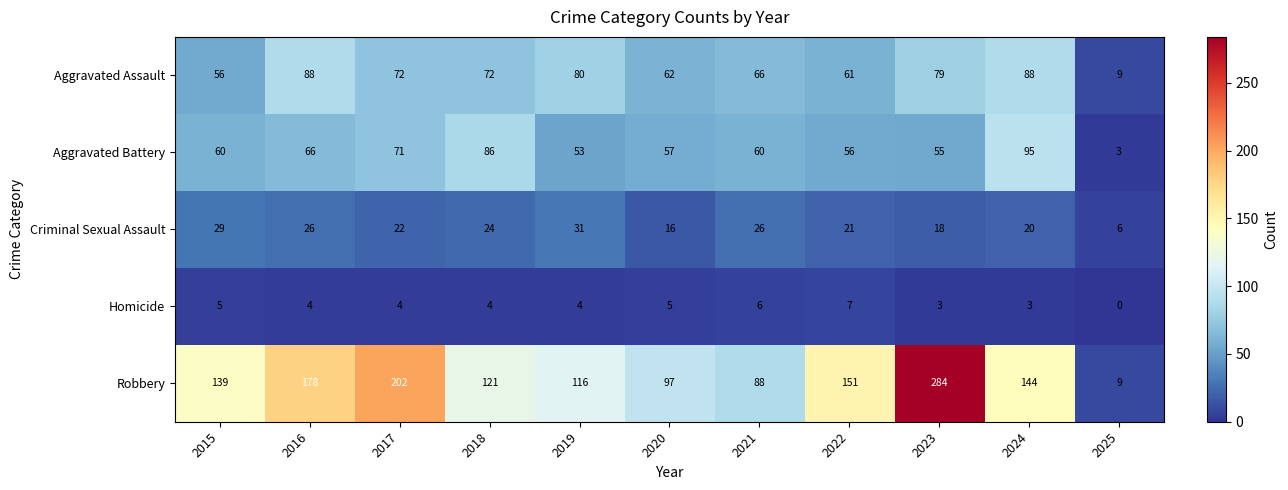

What is the average value of the Aggravated Assault series?

67